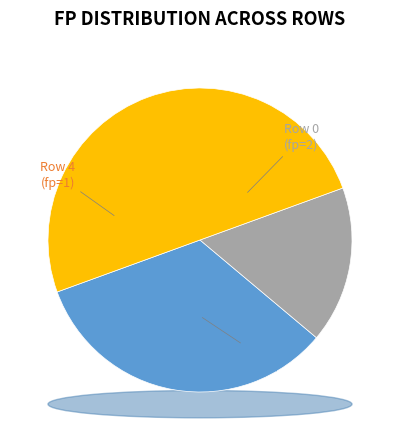

How much of the chart is everything except 0?

66.7%